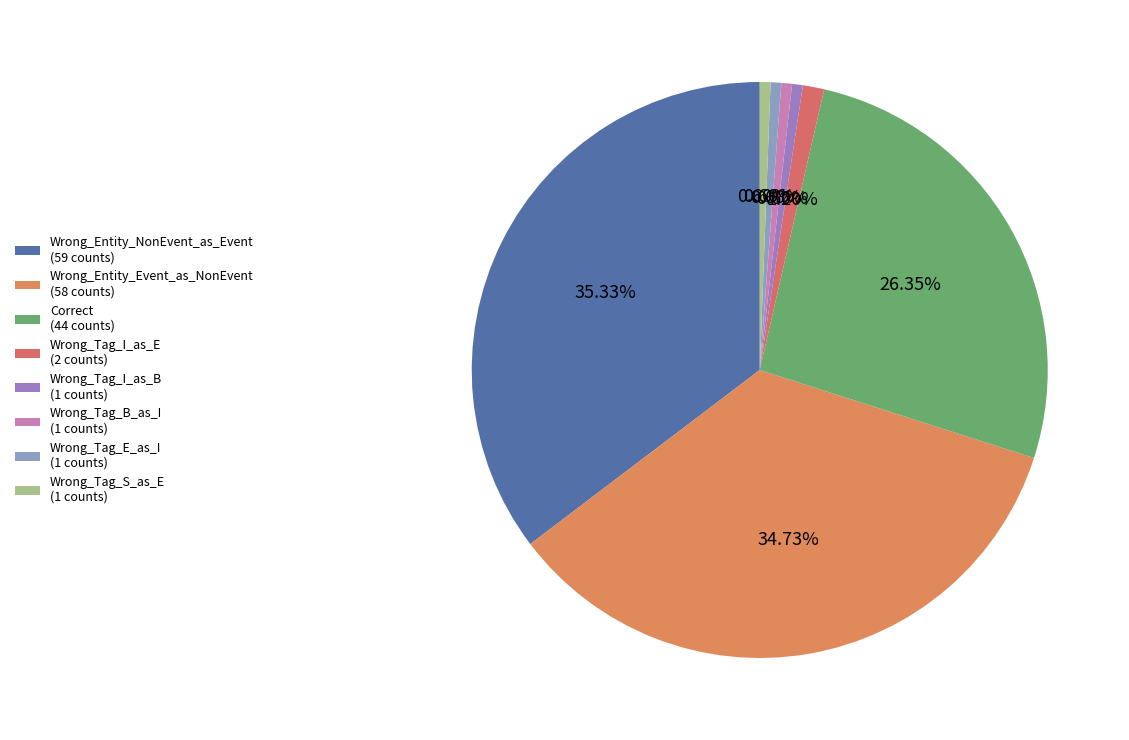

To the nearest percent, what percentage of the pie is Correct?

26%